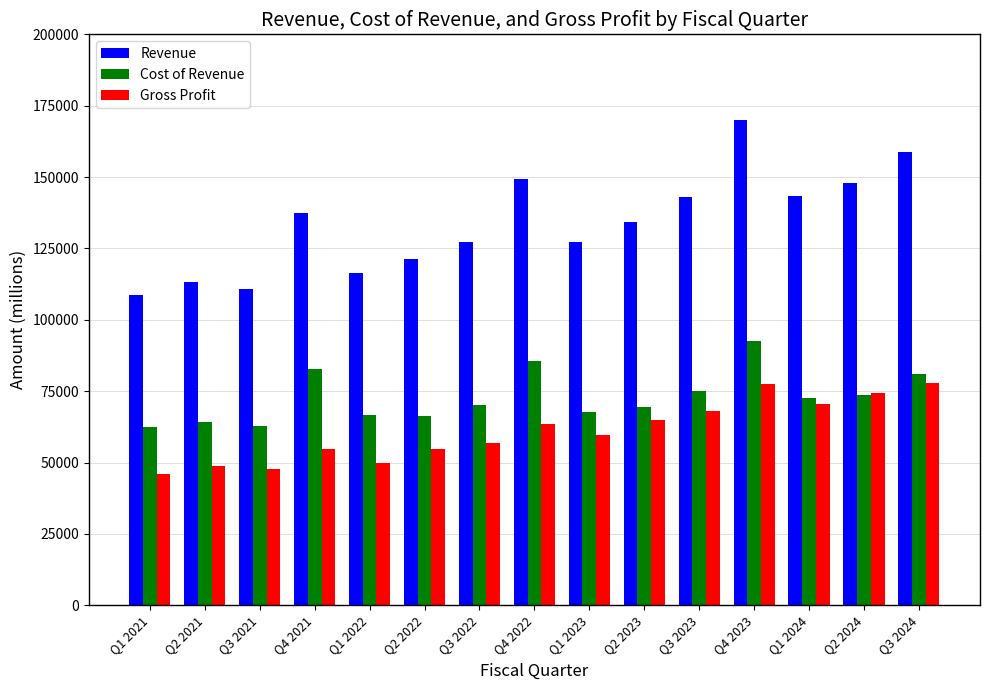

What are all the series names shown in the legend?

Revenue, Cost of Revenue, Gross Profit